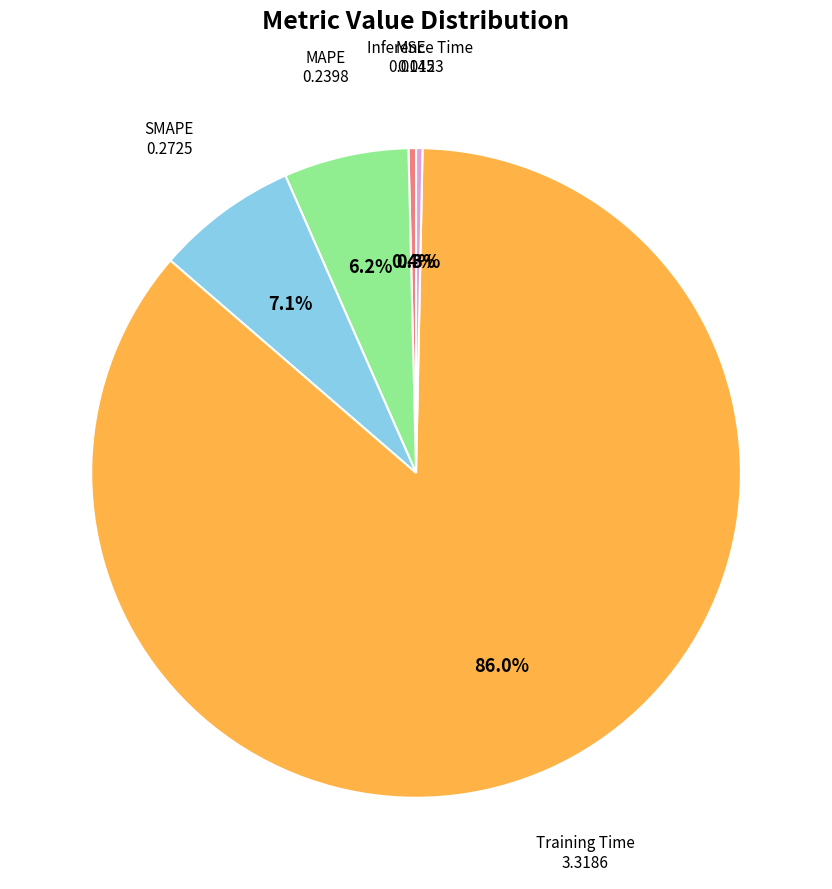

To the nearest percent, what is the difference between the largest and smallest slice percentages?

86%